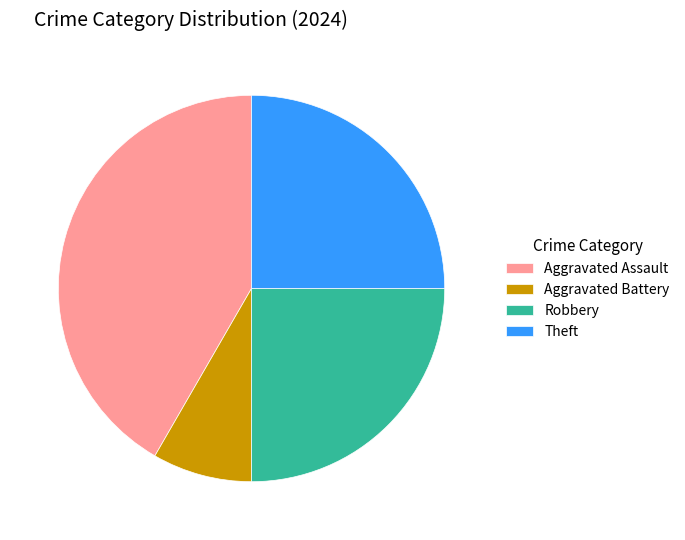

Do Aggravated Assault and Theft together represent more than half of the pie?

Yes